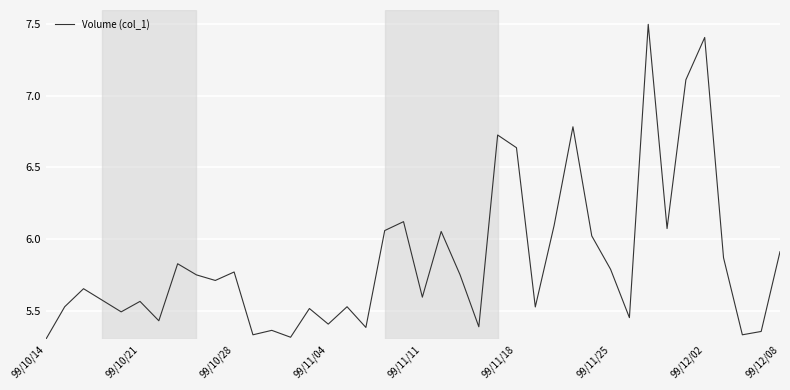

What is the maximum value shown in the chart?

7.5